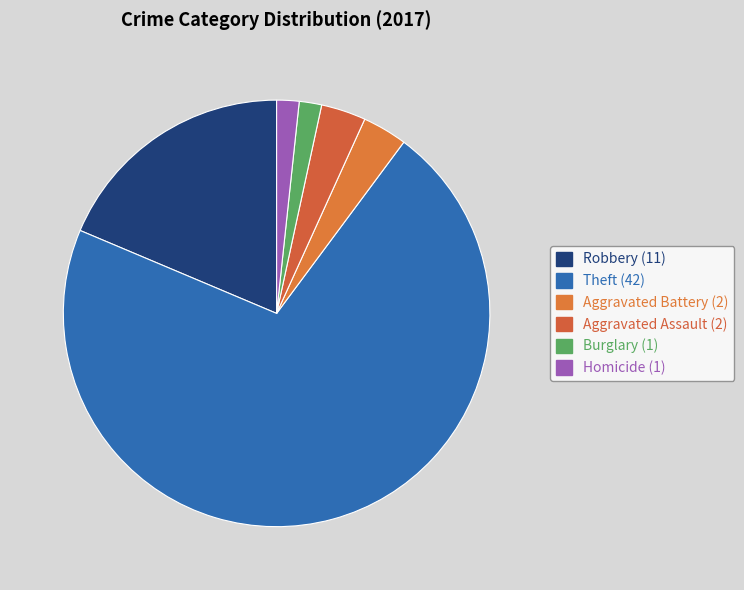

How many slices are in this pie chart?

6